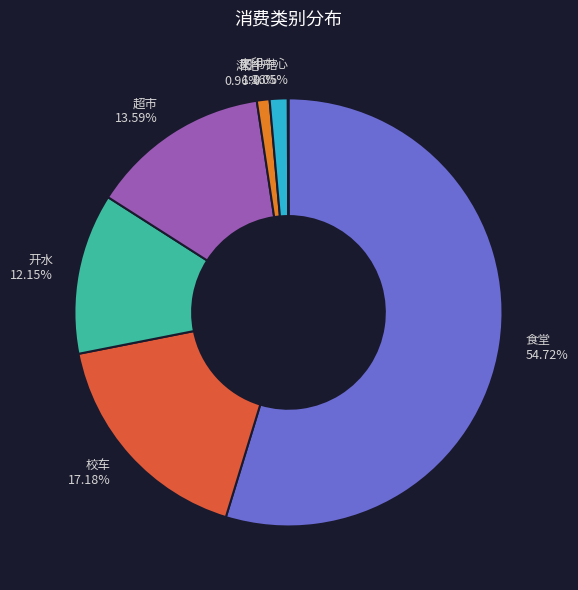

What is the largest slice in the pie chart?

食堂